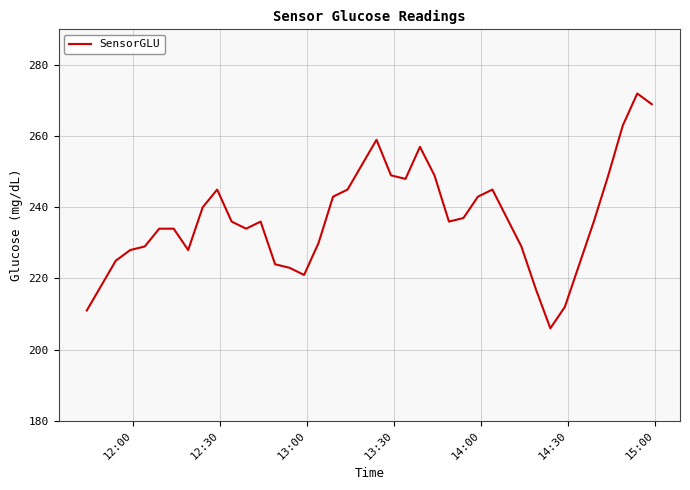

What is the difference between the maximum and minimum values?

66